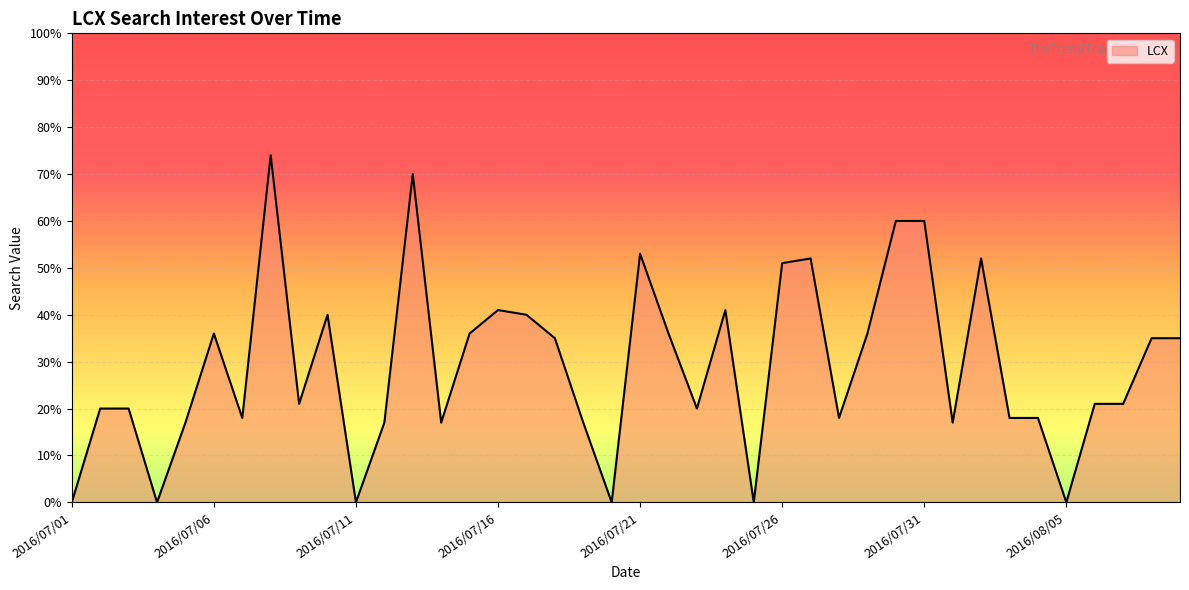

How many lines are shown in the chart?

1